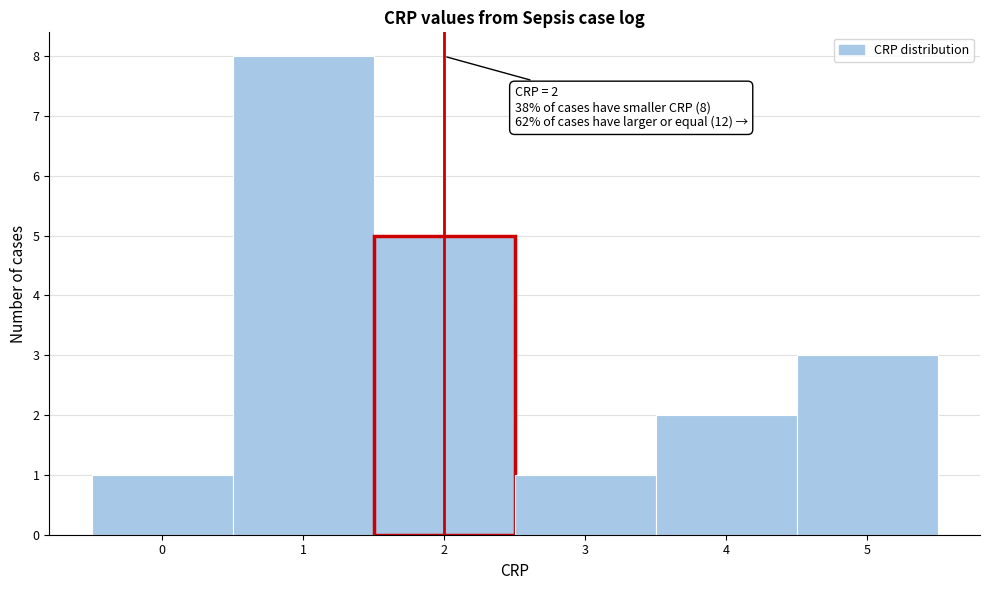

Which range on the x-axis has the tallest bar?

0.5 to 1.5